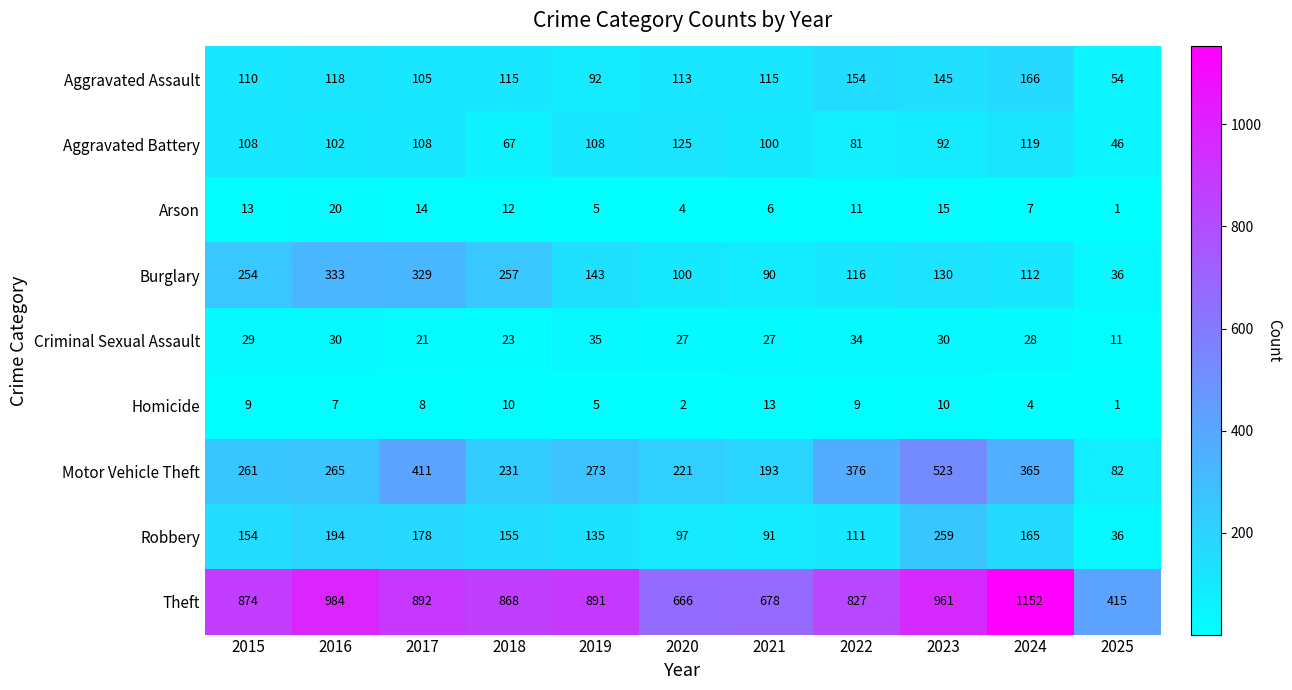

At 2015, list the series in order from largest to smallest.

Theft, Motor Vehicle Theft, Burglary, Robbery, Aggravated Assault, Aggravated Battery, Criminal Sexual Assault, Arson, Homicide